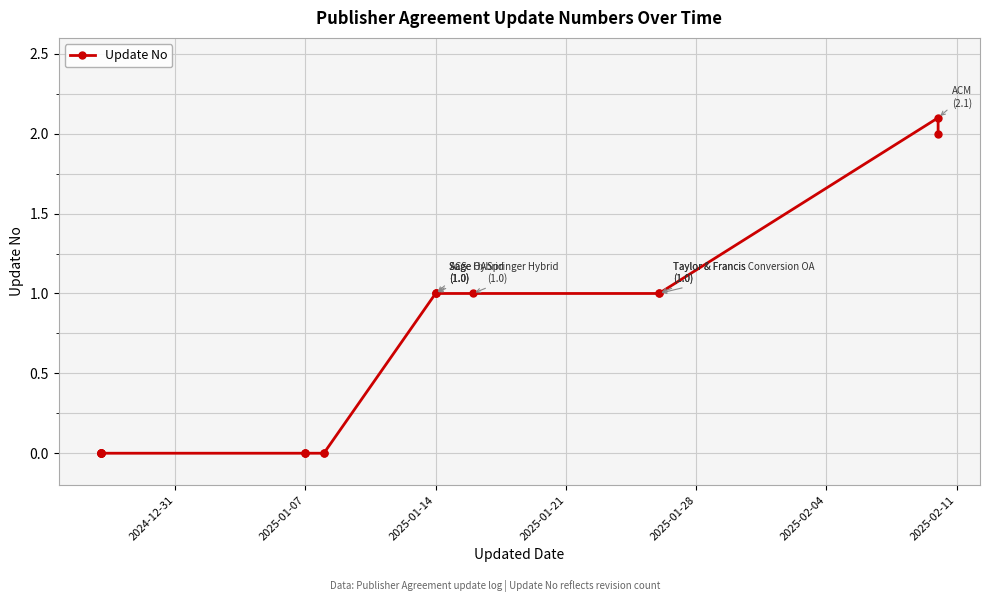

Reading left to right, transcribe all the data shown in this chart.

0.0	0.0	0.0	0.0	0.0	0.0	0.0	0.0	0.0	0.0	0.0	1.0	1.0	1.0	1.0	1.0	1.0	2.1	2.0